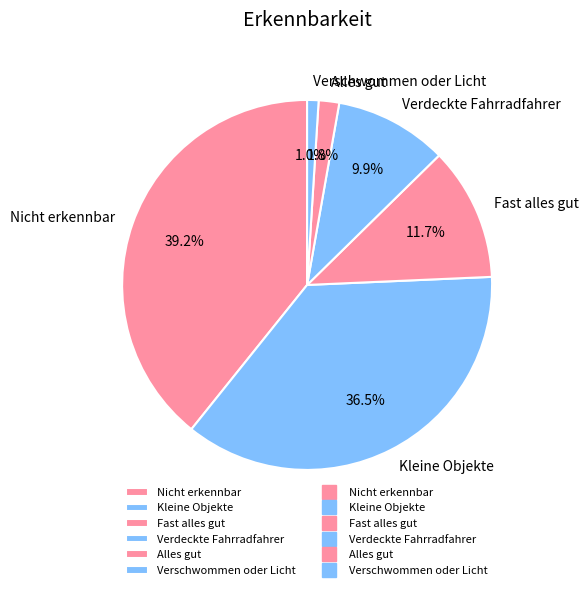

How many slices are in this pie chart?

6